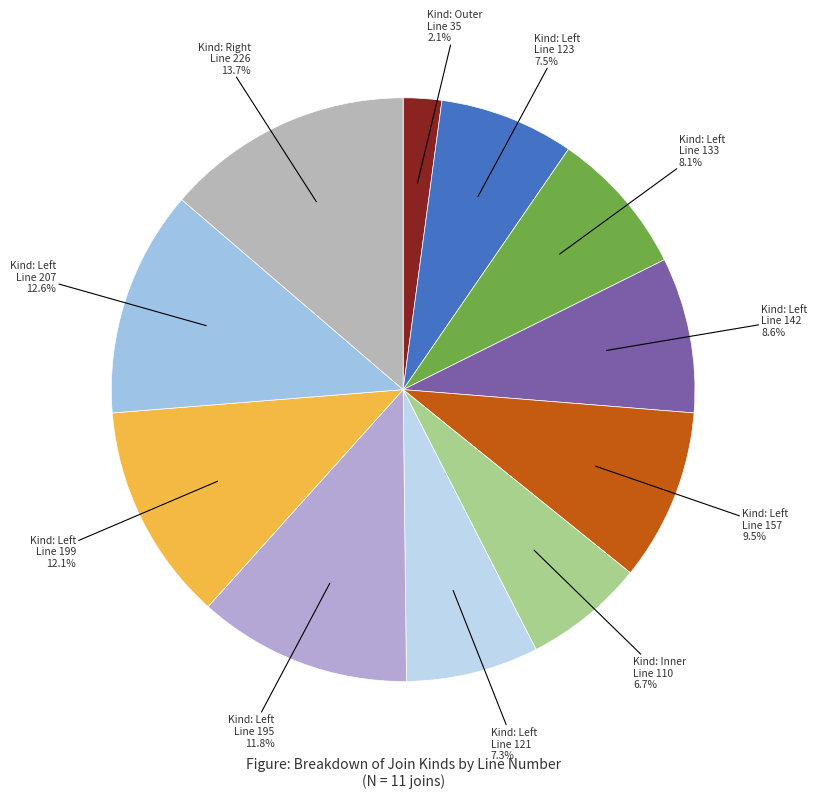

How many segments does this pie chart have?

11